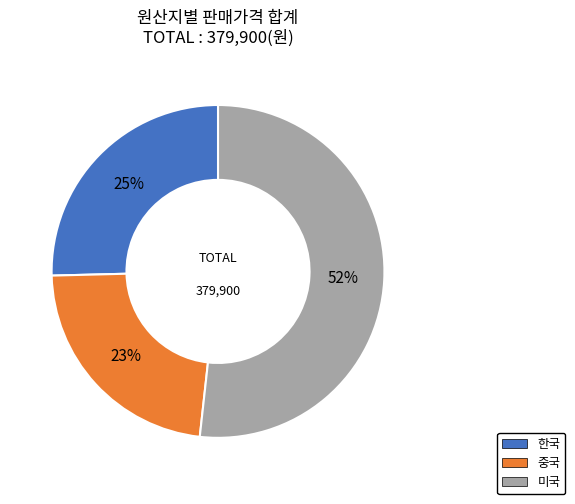

What percentage is the 한국 slice, to the nearest percent?

25%